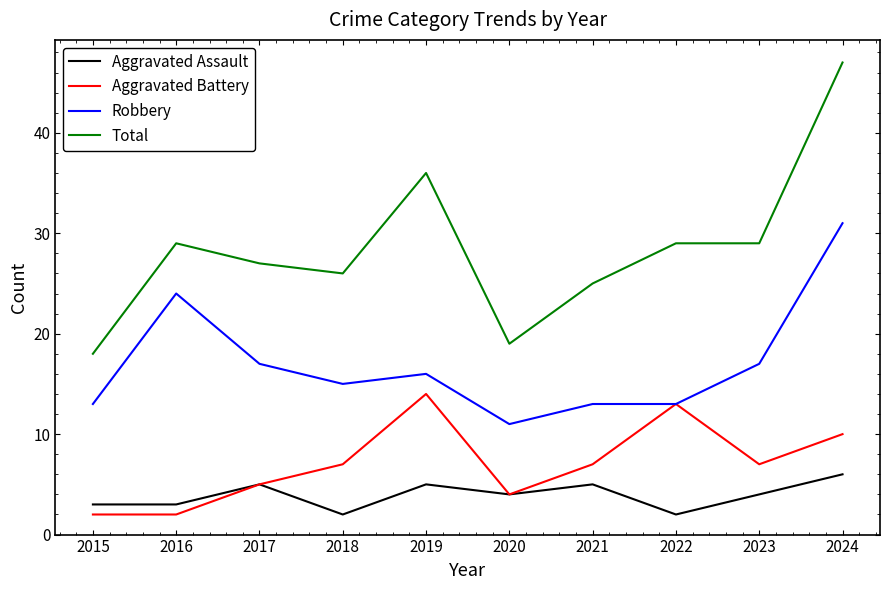

The value of Total at 2022 is 29. True or false?

True